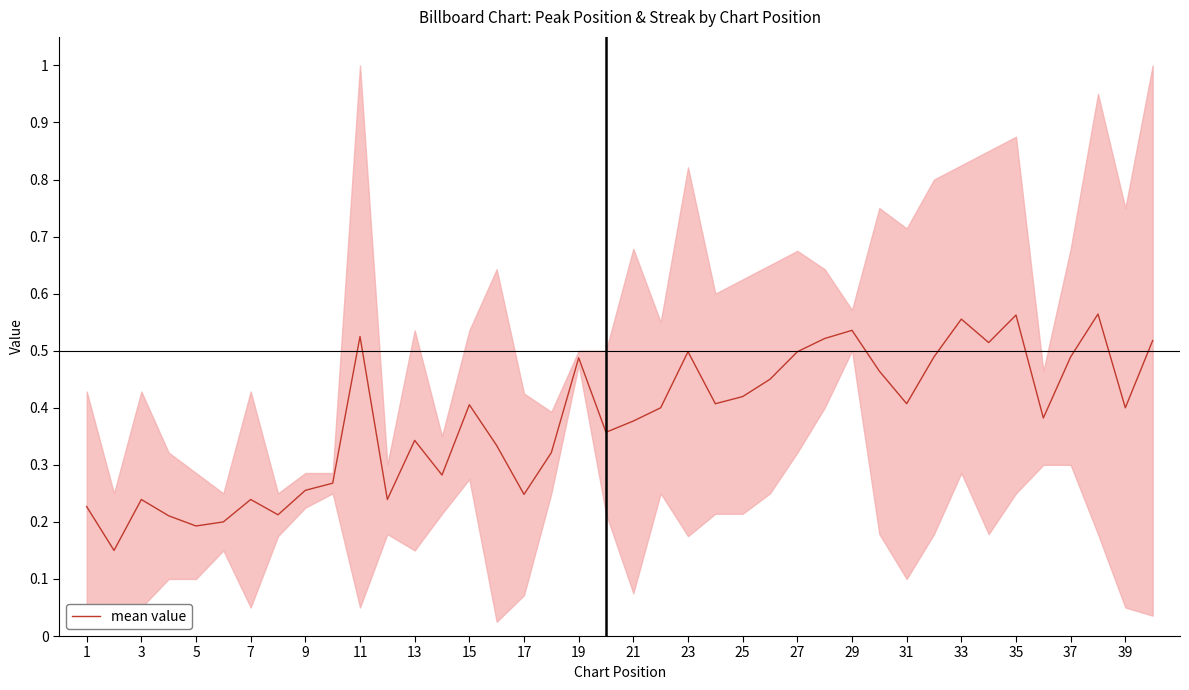

Is it true that mean value equals 0.2 at 15?

False